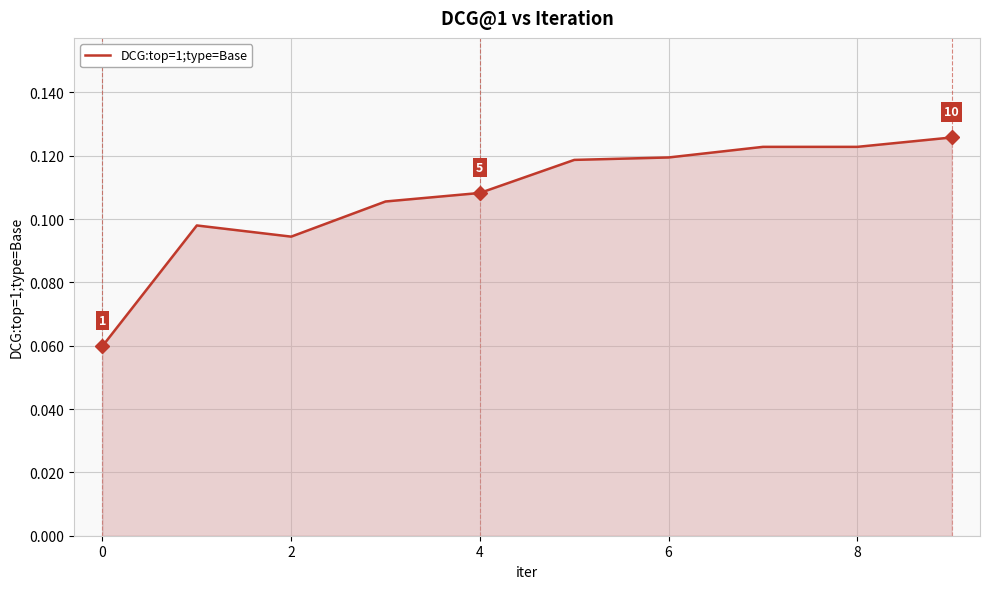

Is this an area chart (filled region under the line)?

Yes